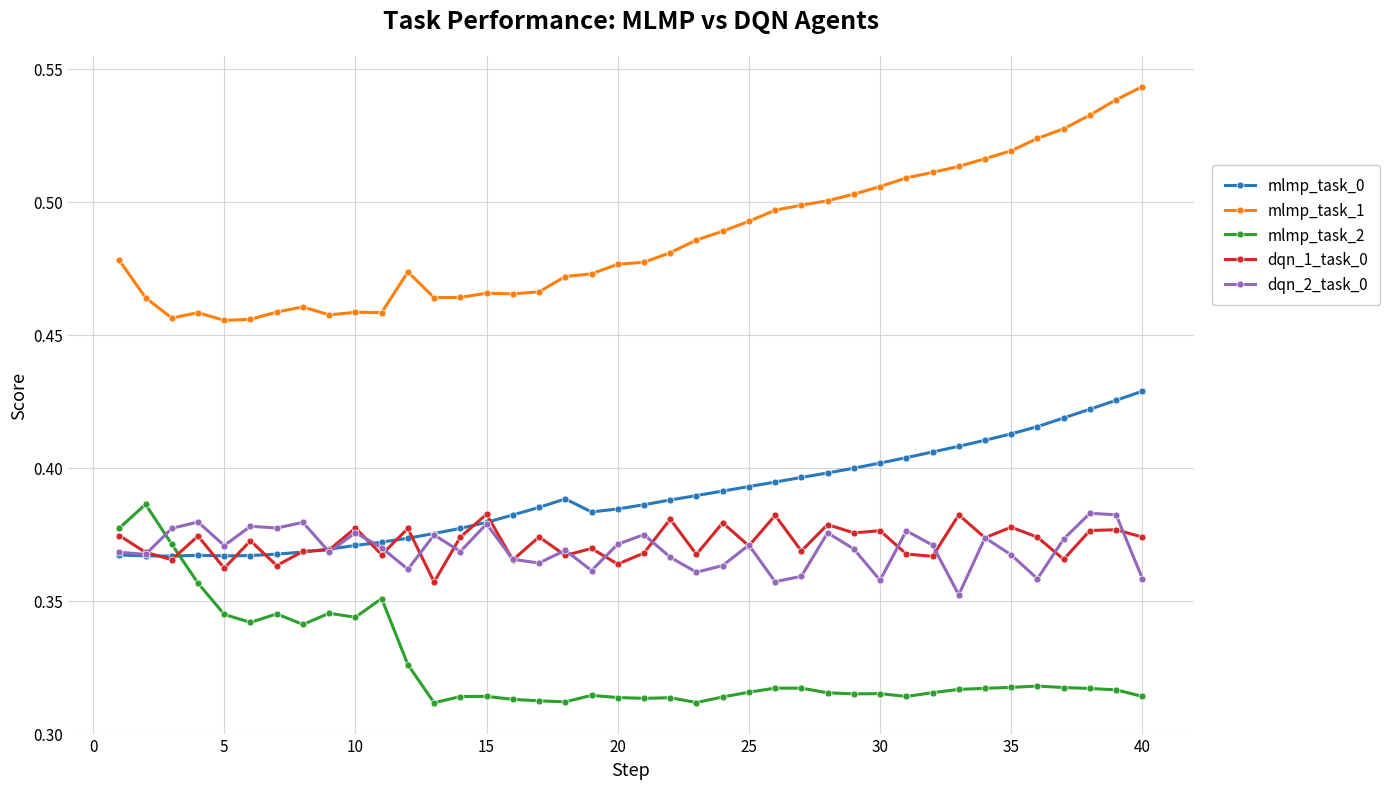

How many distinct data groups are displayed?

5